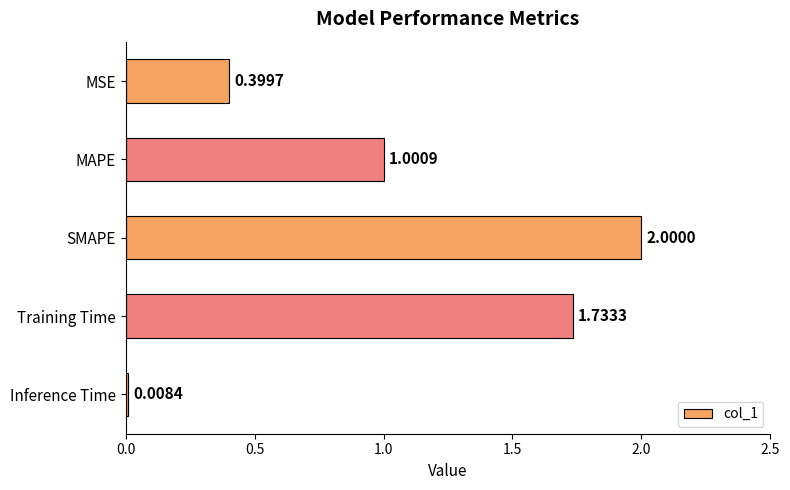

How many bars are there in total?

5